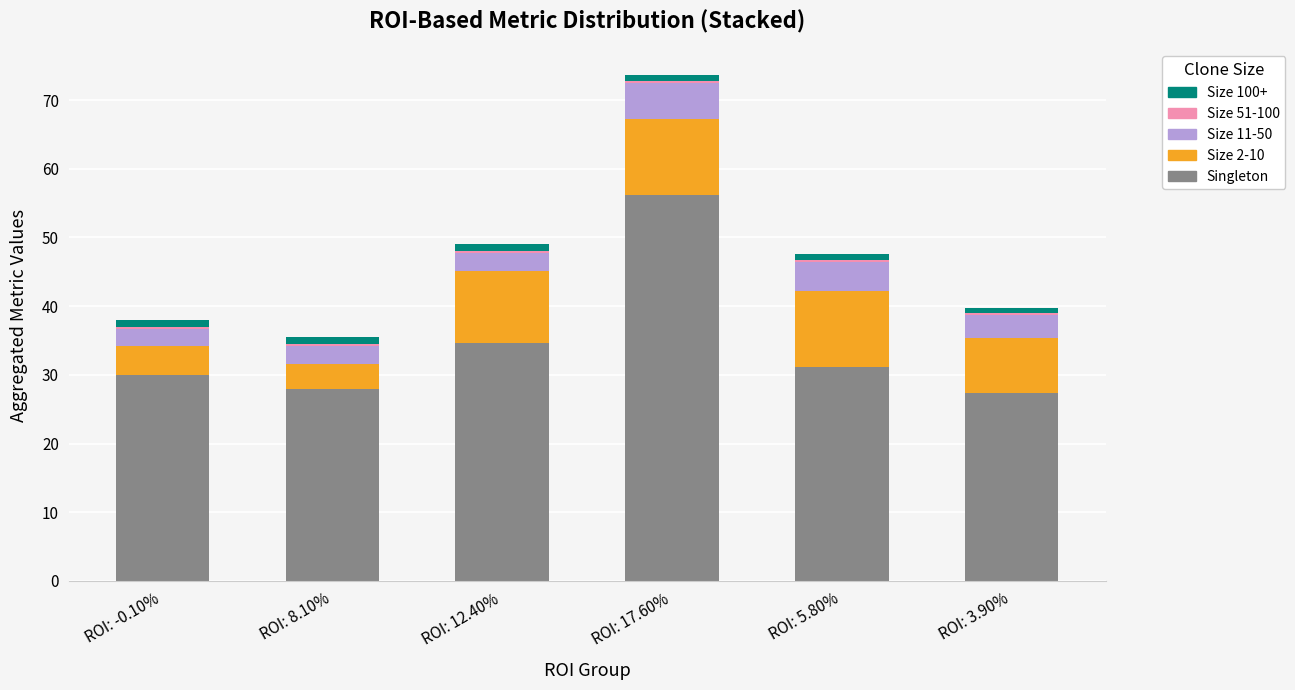

Which category has the highest value in the Singleton series?

ROI: 17.60%